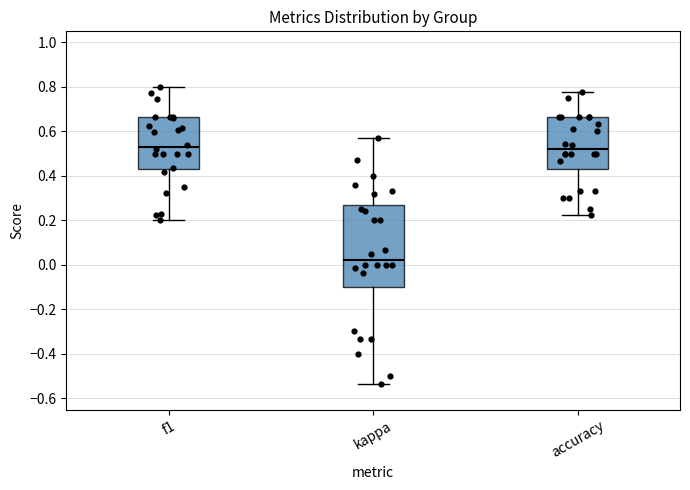

Reading left to right, transcribe this box plot: for each box, give where its median line is, the range the box spans, and where its two whiskers end, as read against the y-axis. The values are not printed on the chart, so give them approximately, as read against the axis.

f1: median 0.52, box 0.44 to 0.66, whiskers 0.20 to 0.80
kappa: median 0.02, box -0.10 to 0.26, whiskers -0.54 to 0.58
accuracy: median 0.52, box 0.44 to 0.66, whiskers 0.22 to 0.78